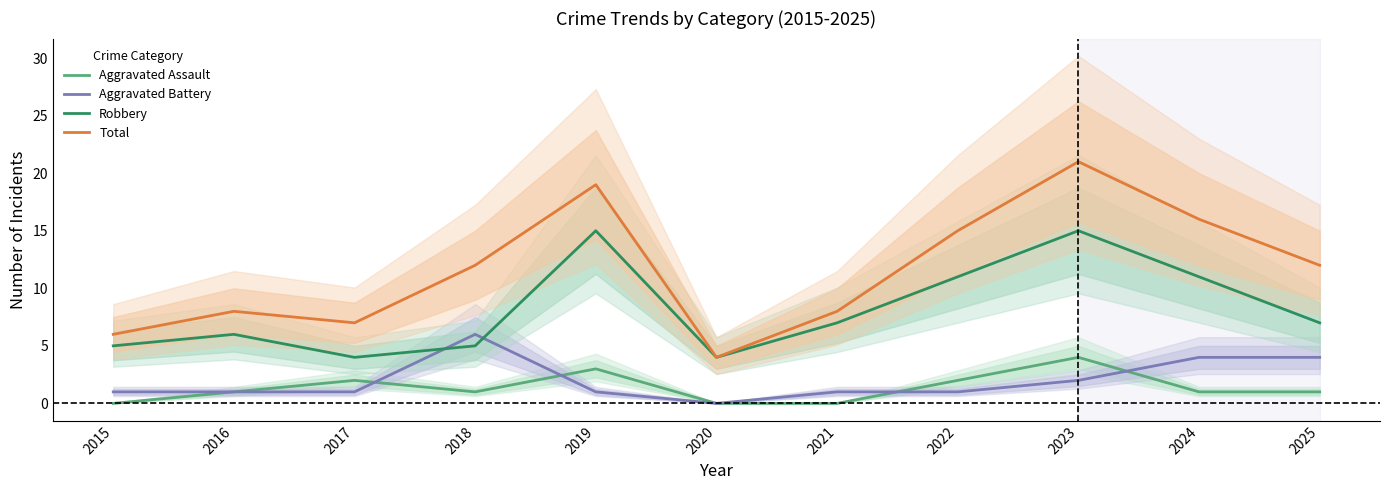

What is the highest value of the Robbery series?

15